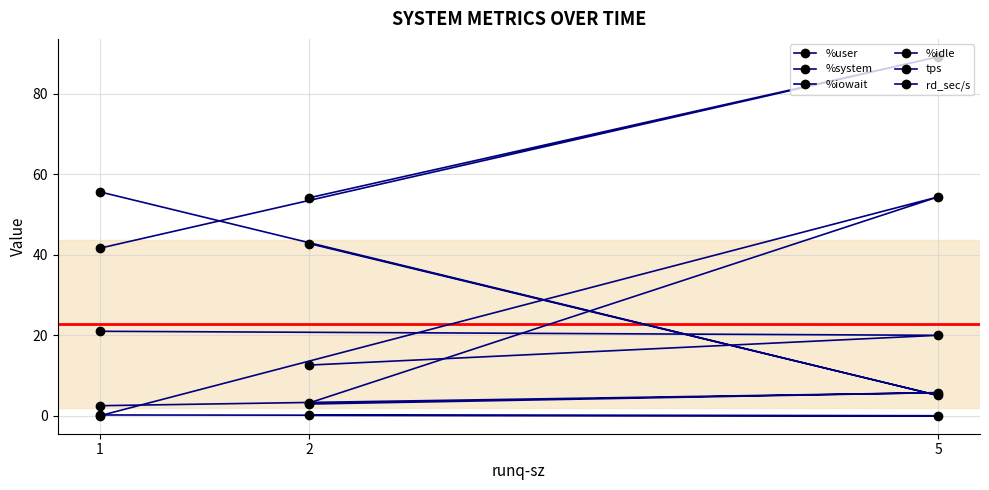

Reading left to right, what are all the values shown in this chart?

%user: 2=54.2	5=89.2	1=41.6
%system: 2=2.9	5=5.8	1=2.5
%iowait: 2=0.1	5=0.0	1=0.2
%idle: 2=42.8	5=5.0	1=55.7
tps: 2=12.6	5=20.0	1=21.0
rd_sec/s: 2=3.2	5=54.4	1=0.0